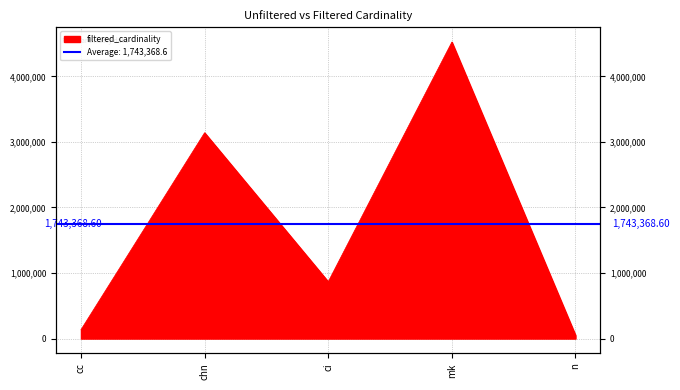

Read the value at chn, to the nearest 100.

3140300